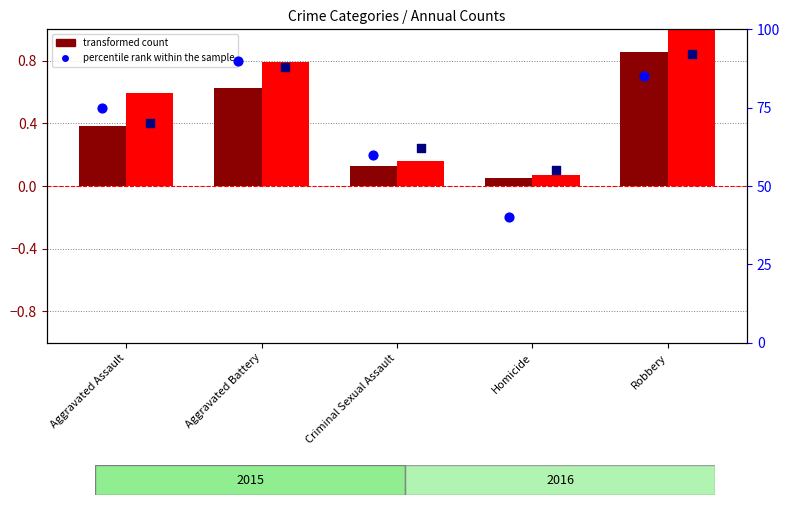

Which series has the largest Y range (max minus min)?

percentile rank within the sample (2015)